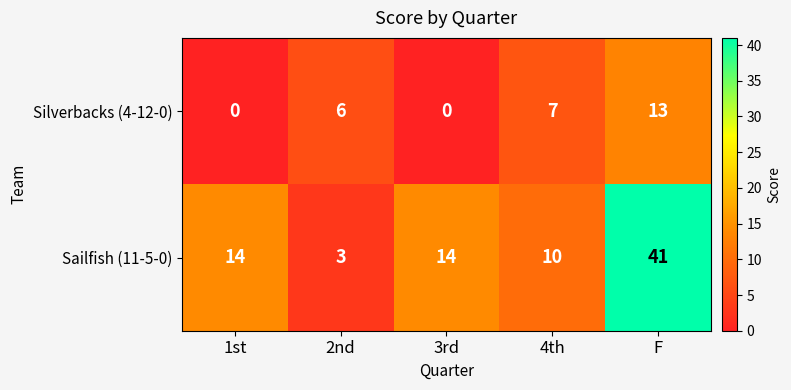

Reading left to right, list all the values displayed in this chart.

Silverbacks (4-12-0): 0	6	0	7	13
Sailfish (11-5-0): 14	3	14	10	41